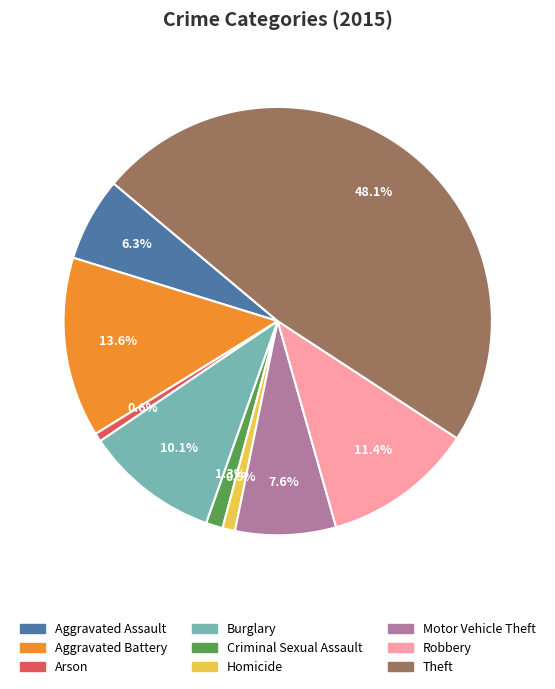

How many slices are in this pie chart?

9